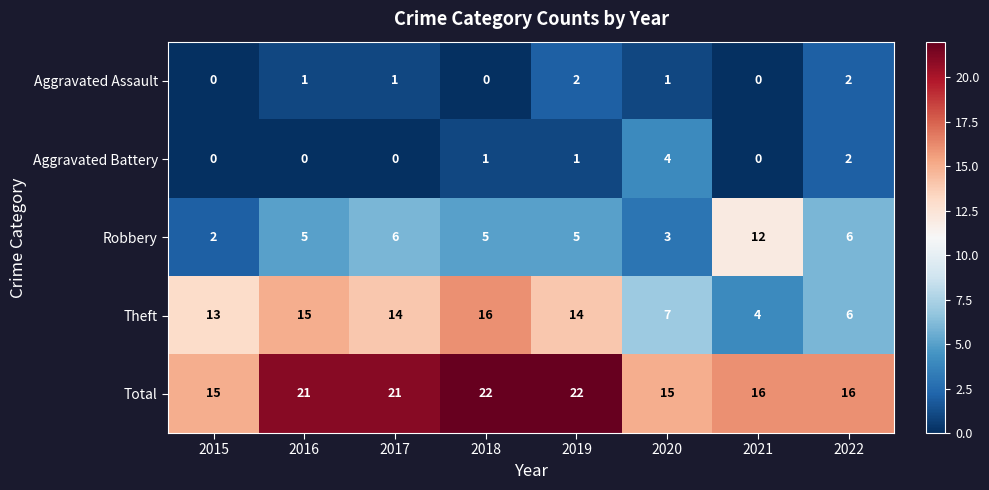

What is the maximum value shown in the chart?

22